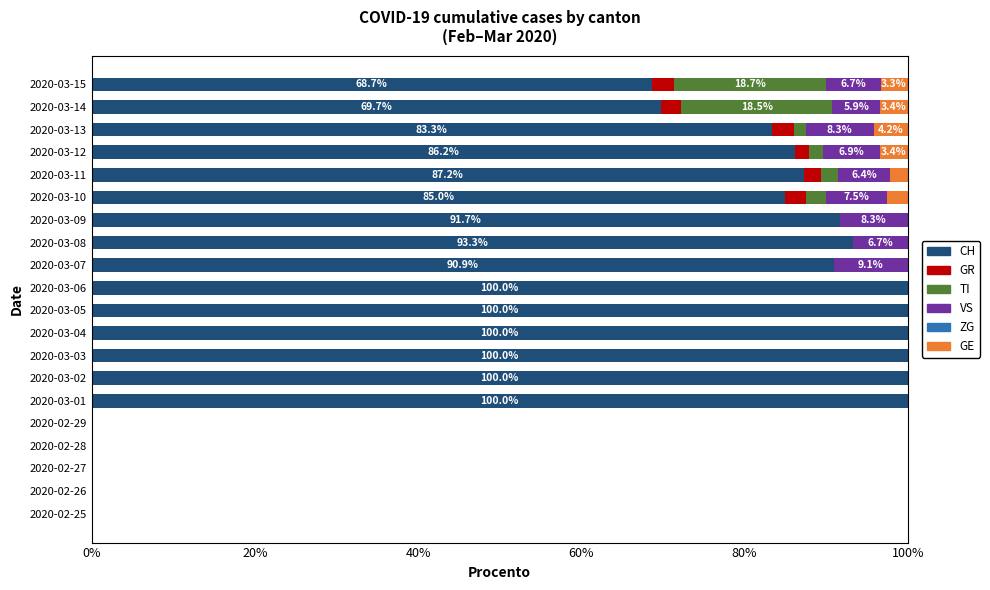

How many data points does each series have?

20